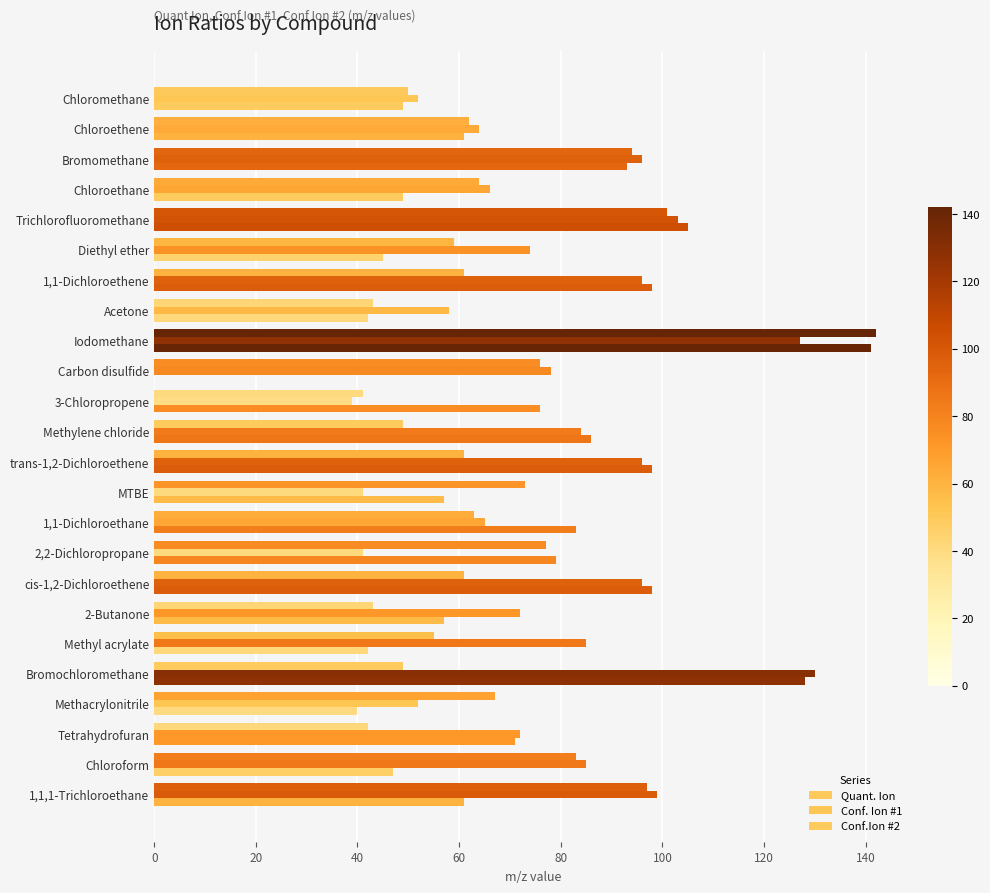

Reading right to left, extract all data points from this chart.

Quant. Ion: 97	83	42	67	49	55	43	61	77	63	73	61	49	41	76	142	43	61	59	101	64	94	62	50
Conf. Ion #1: 99	85	72	52	130	85	72	96	41	65	41	96	84	39	78	127	58	96	74	103	66	96	64	52
Conf.Ion #2: 61	47	71	40	128	42	57	98	79	83	57	98	86	76	0	141	42	98	45	105	49	93	61	49